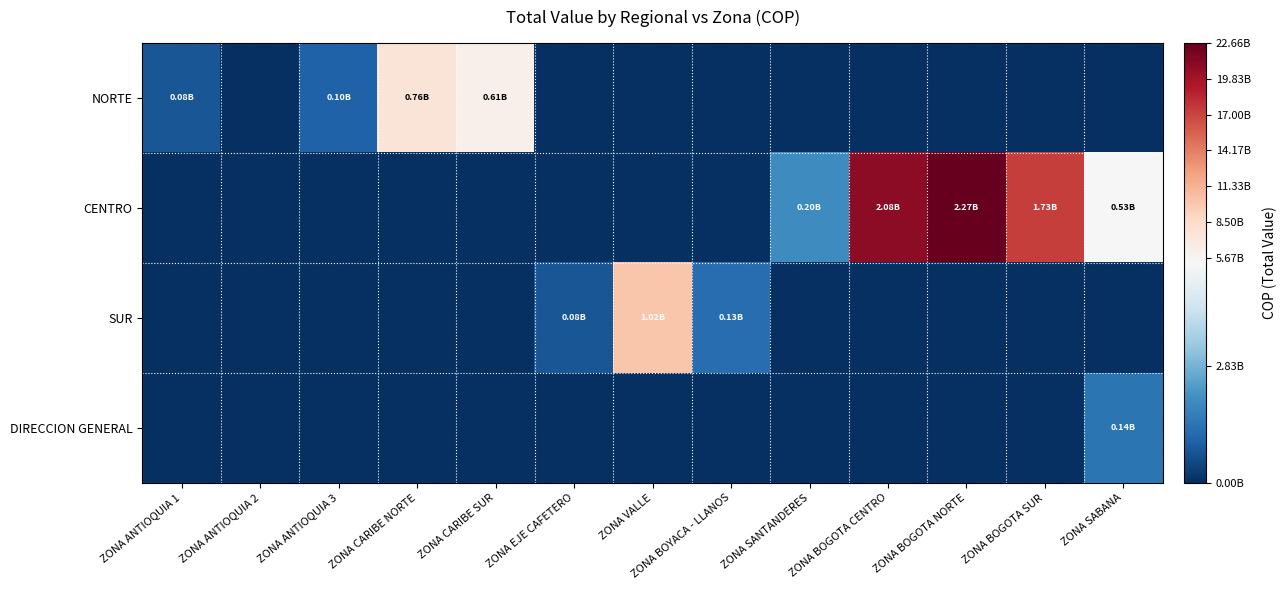

What is the total value across all series at ZONA ANTIOQUIA 3?

99956320.6